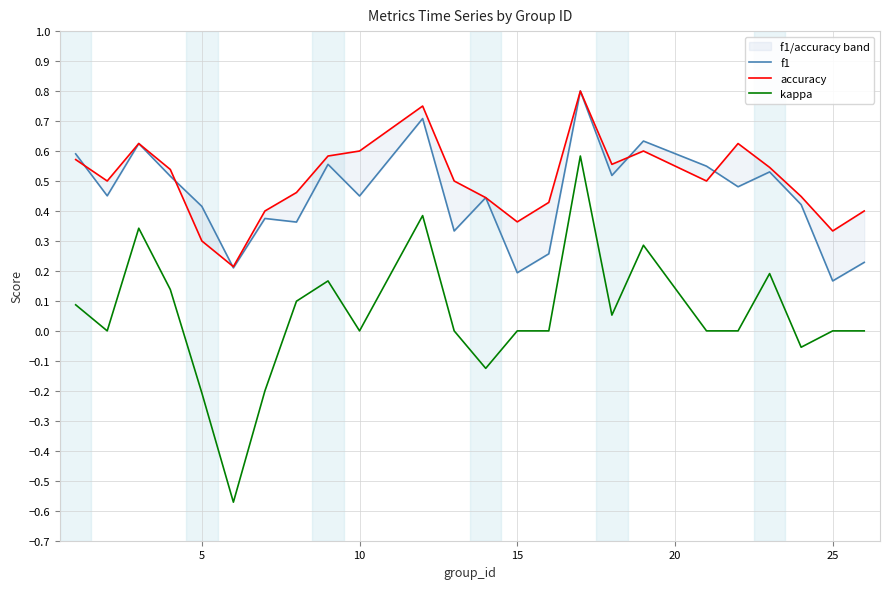

The value of kappa at 5 is -0.1. True or false?

False